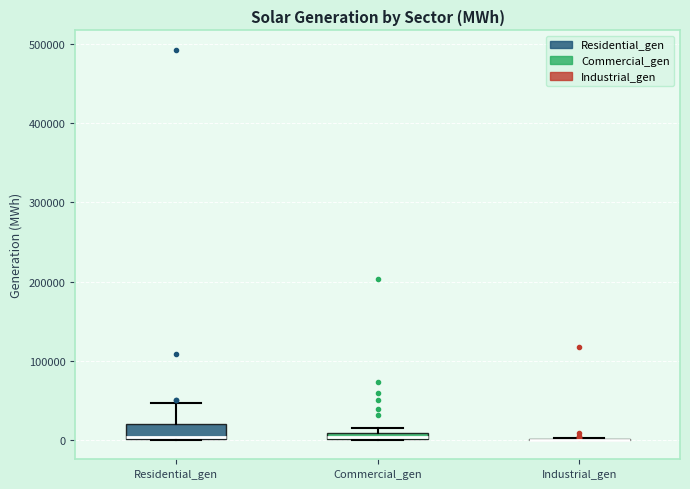

Where is the upper edge of the box for Residential_gen on the y-axis? The values are not printed on the chart, so give them approximately, as read against the axis.

20000